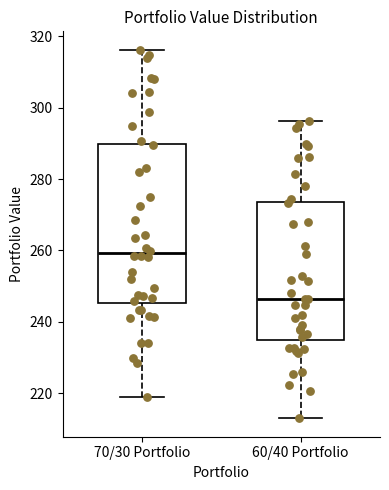

Reading left to right, transcribe this box plot: for each box, give where its median line is, the range the box spans, and where its two whiskers end, as read against the y-axis. The values are not printed on the chart, so give them approximately, as read against the axis.

70/30 Portfolio: median 260, box 246 to 290, whiskers 218 to 316
60/40 Portfolio: median 246, box 234 to 274, whiskers 214 to 296